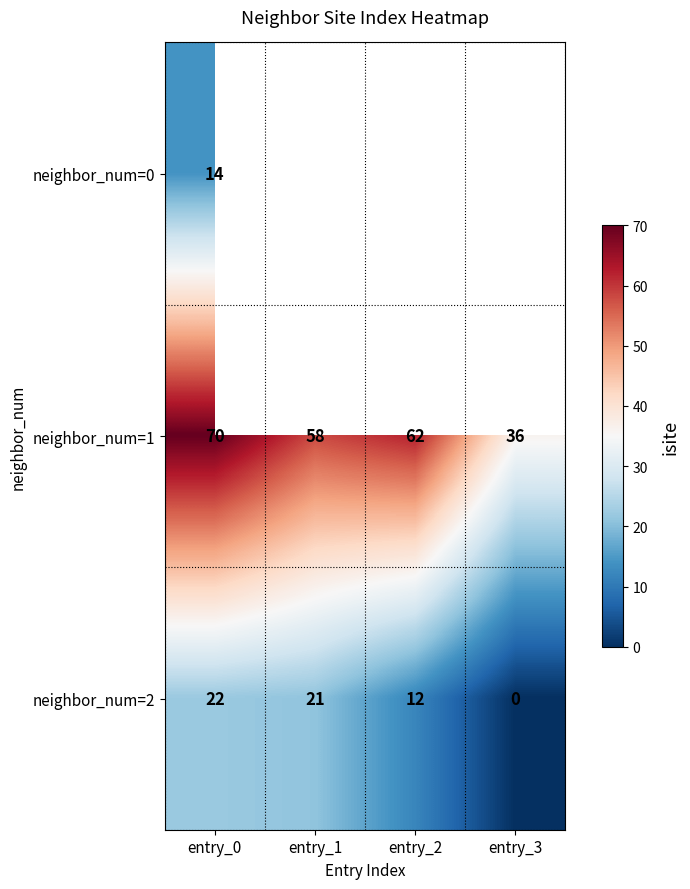

The value of neighbor_num=2 at entry_2 is 6. True or false?

False